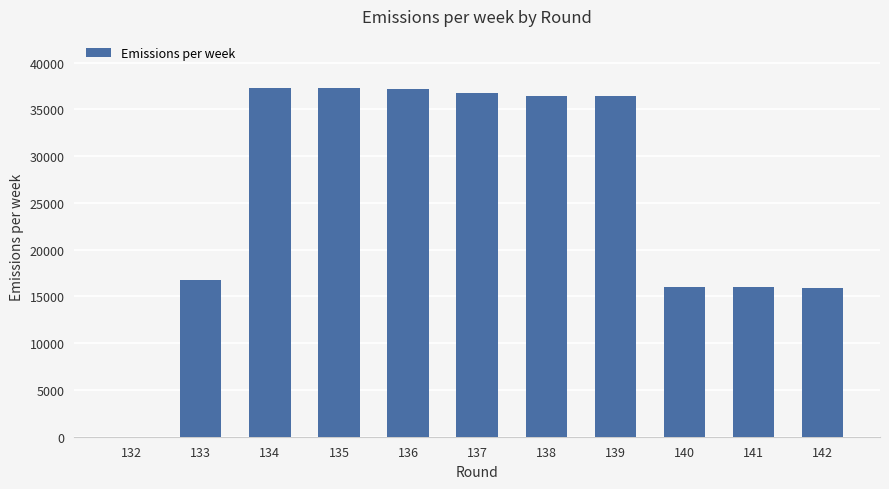

What is the sum of the values at 132 and 140?

15984.3